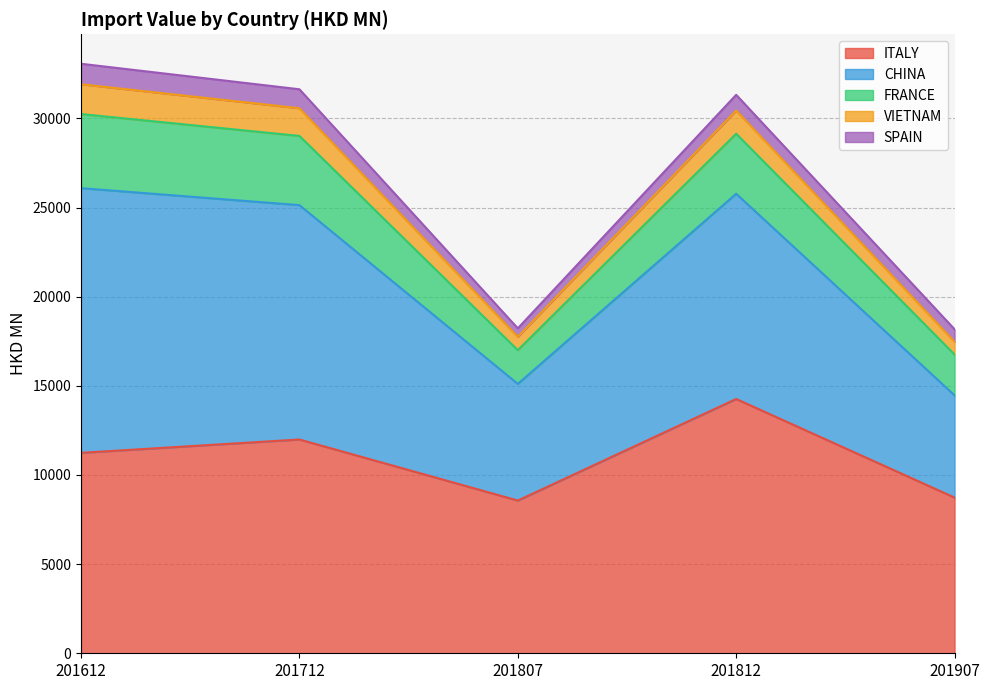

At 201807, list the series in order from largest to smallest.

ITALY, CHINA, FRANCE, VIETNAM, SPAIN